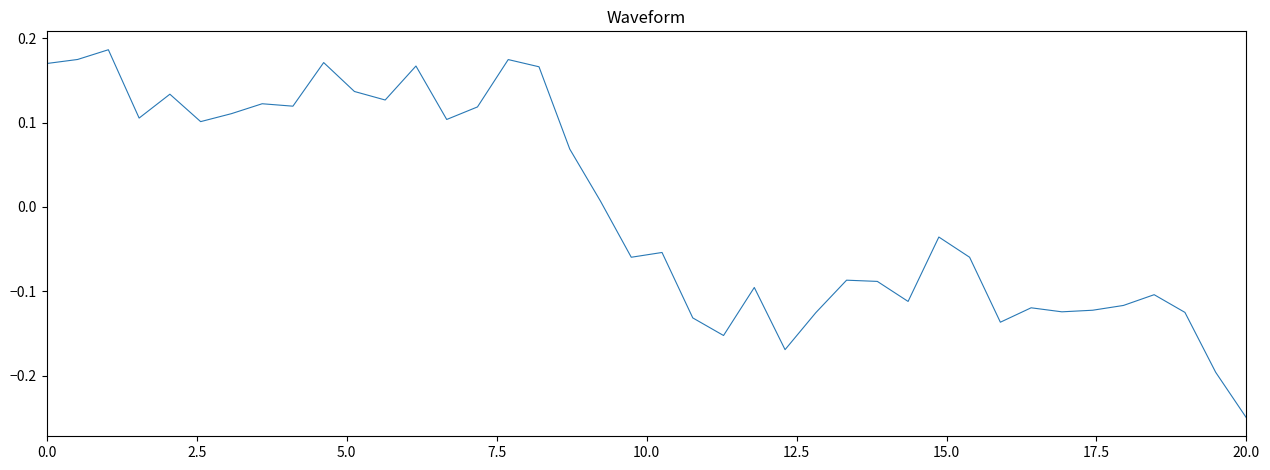

What is the difference between the maximum and minimum values?

0.4